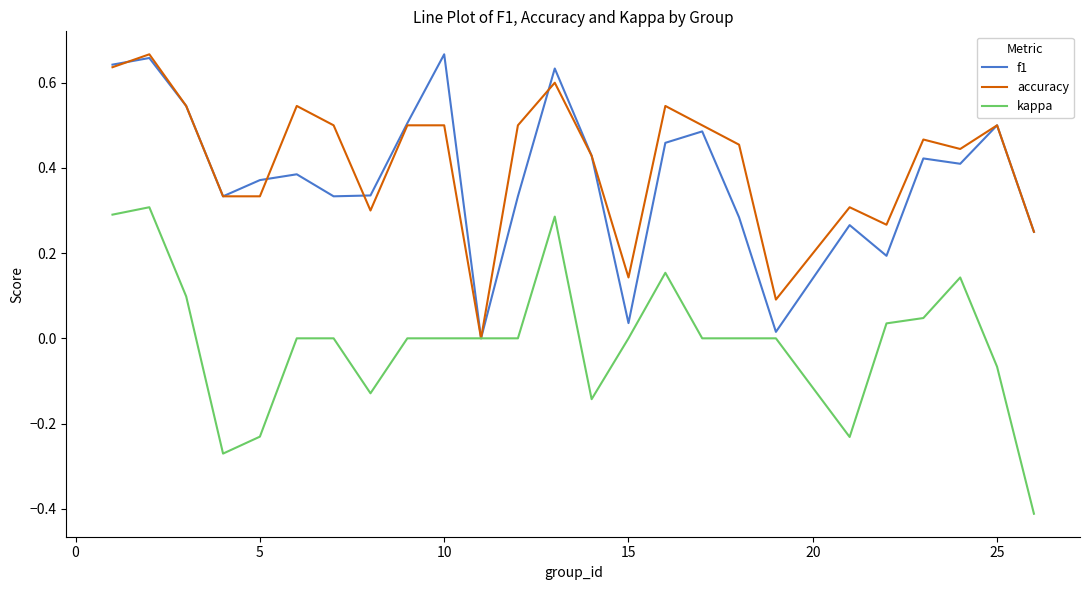

Does the chart have visible grid lines?

No